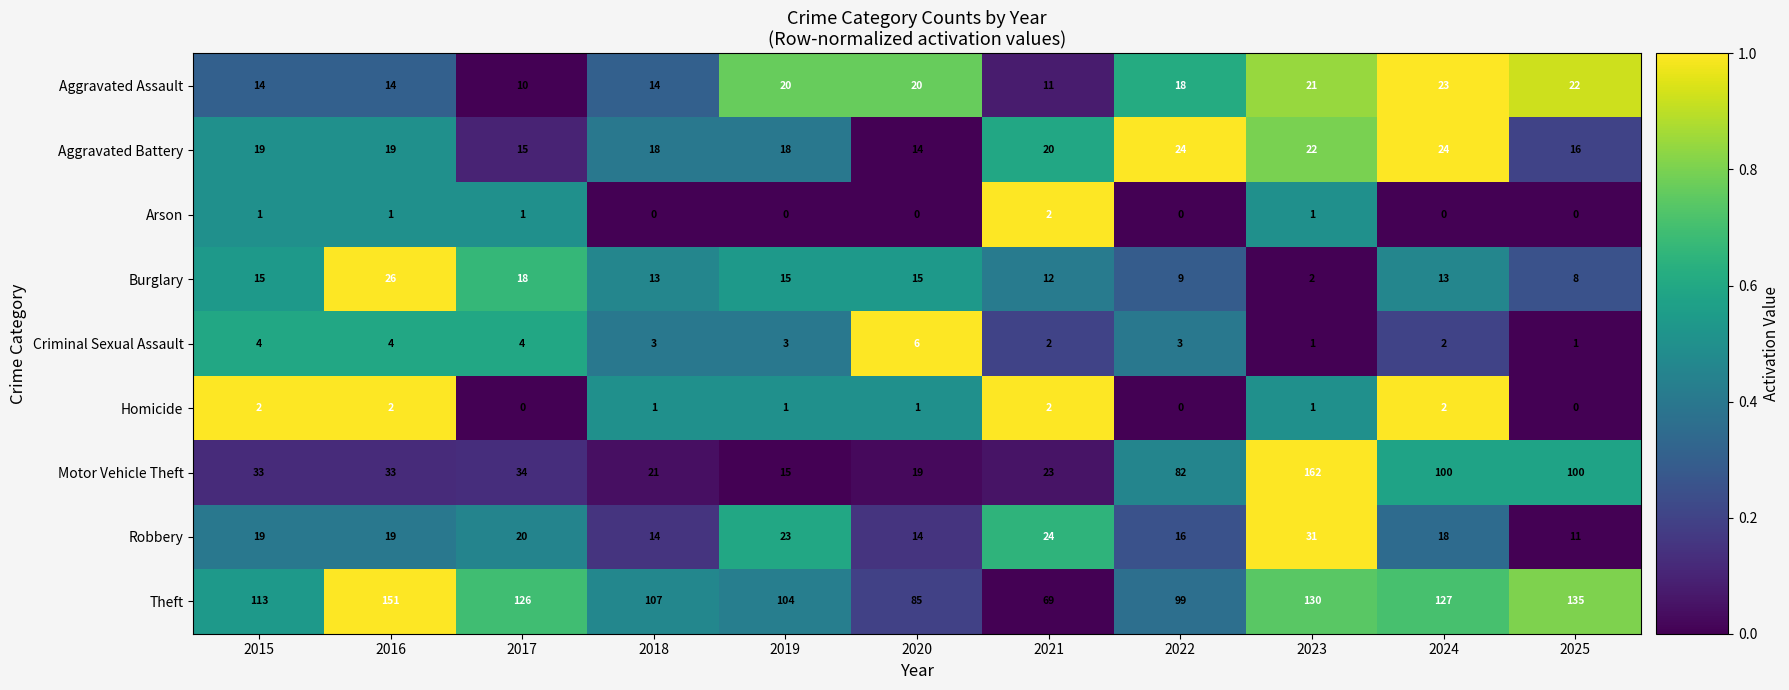

What is the difference between the maximum and minimum values in the Motor Vehicle Theft series?

147